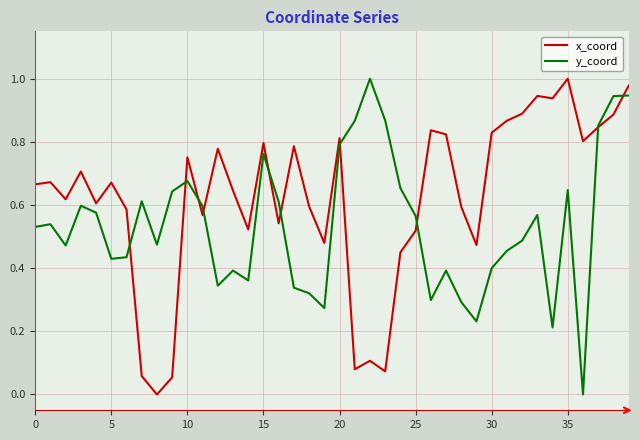

Which series has the largest total across all categories?

x_coord